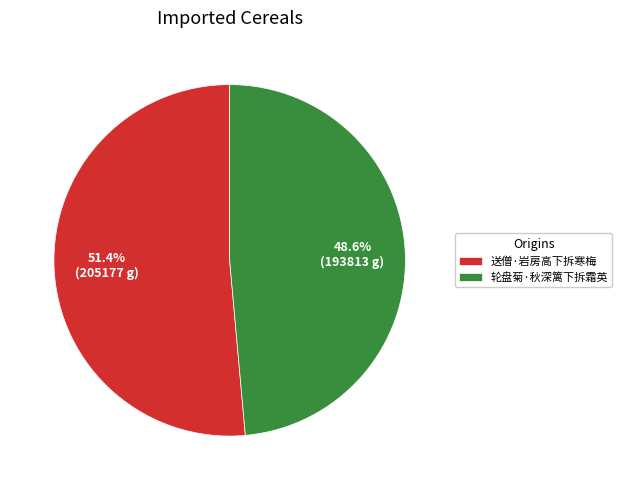

Between 轮盘菊·秋深篱下拆霜英 and 送僧·岩房高下拆寒梅, which is larger?

送僧·岩房高下拆寒梅